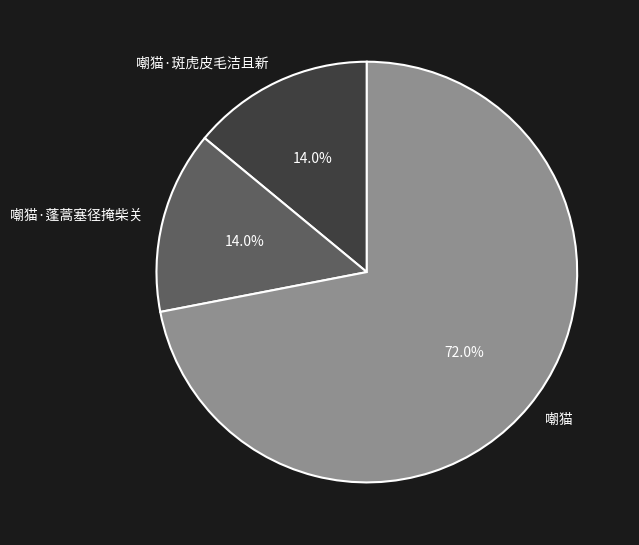

Between 嘲猫·斑虎皮毛洁且新 and 嘲猫, which is larger?

嘲猫